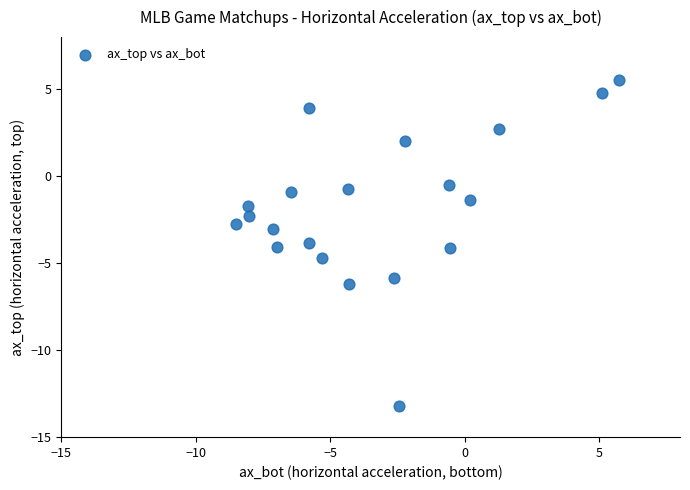

What is the range of Y values (max minus min)?

18.7